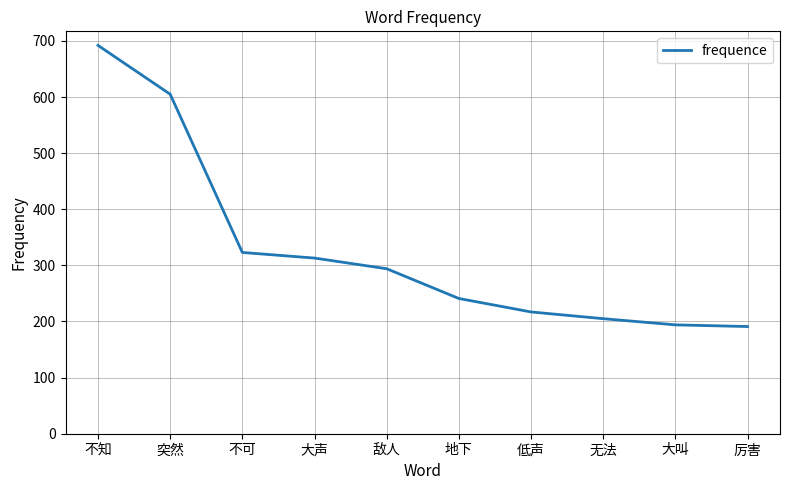

What is the maximum value shown in the chart?

692